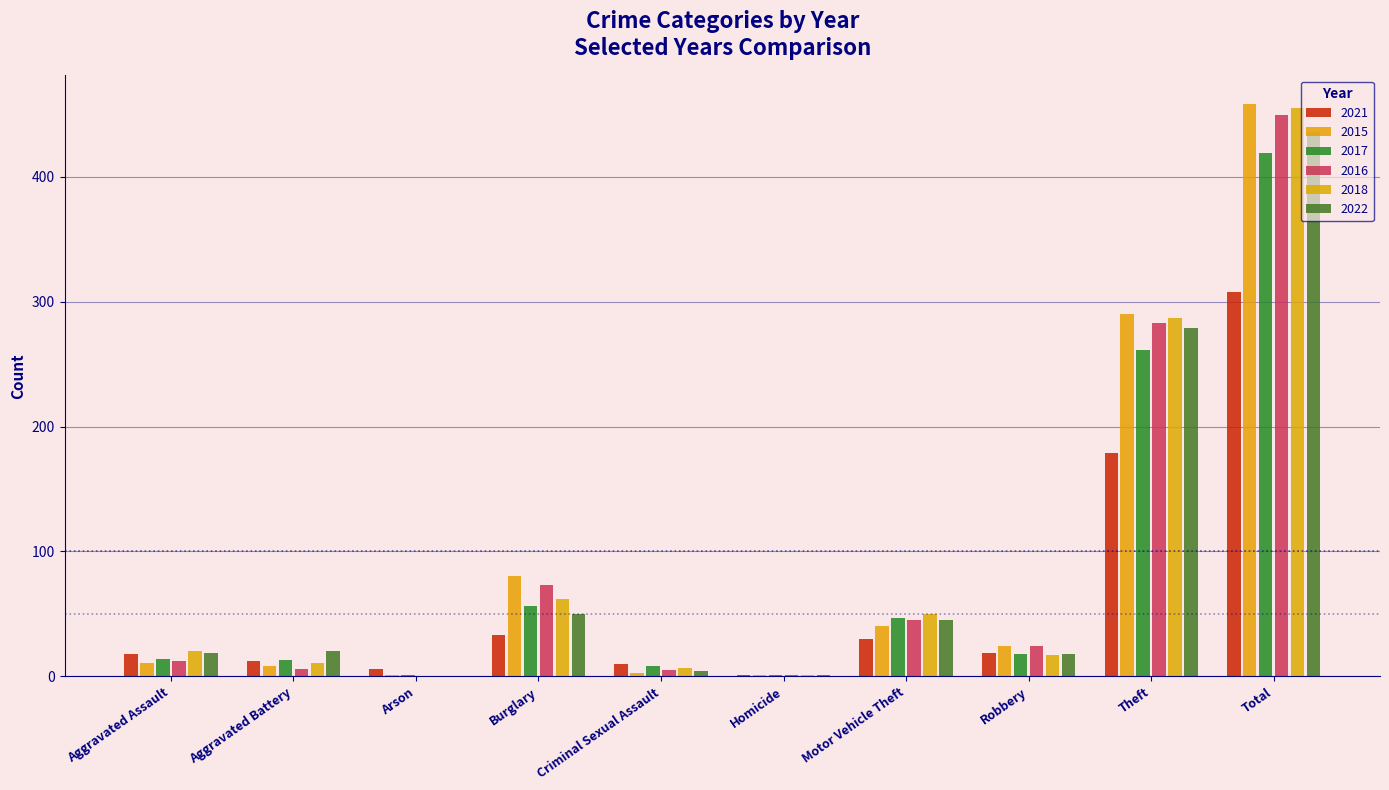

Is it true that 2017 equals 14 at Aggravated Assault?

True